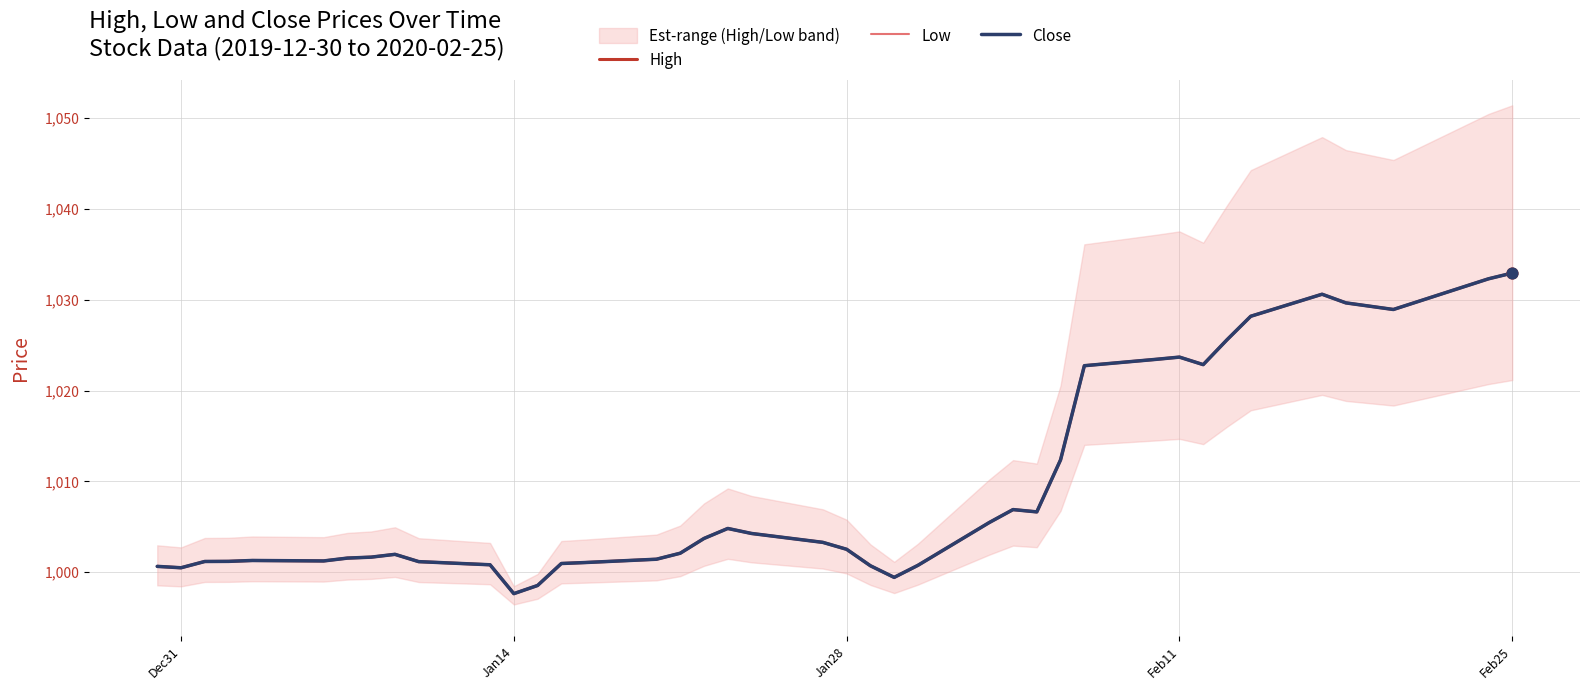

Which series contains the highest Y value?

High